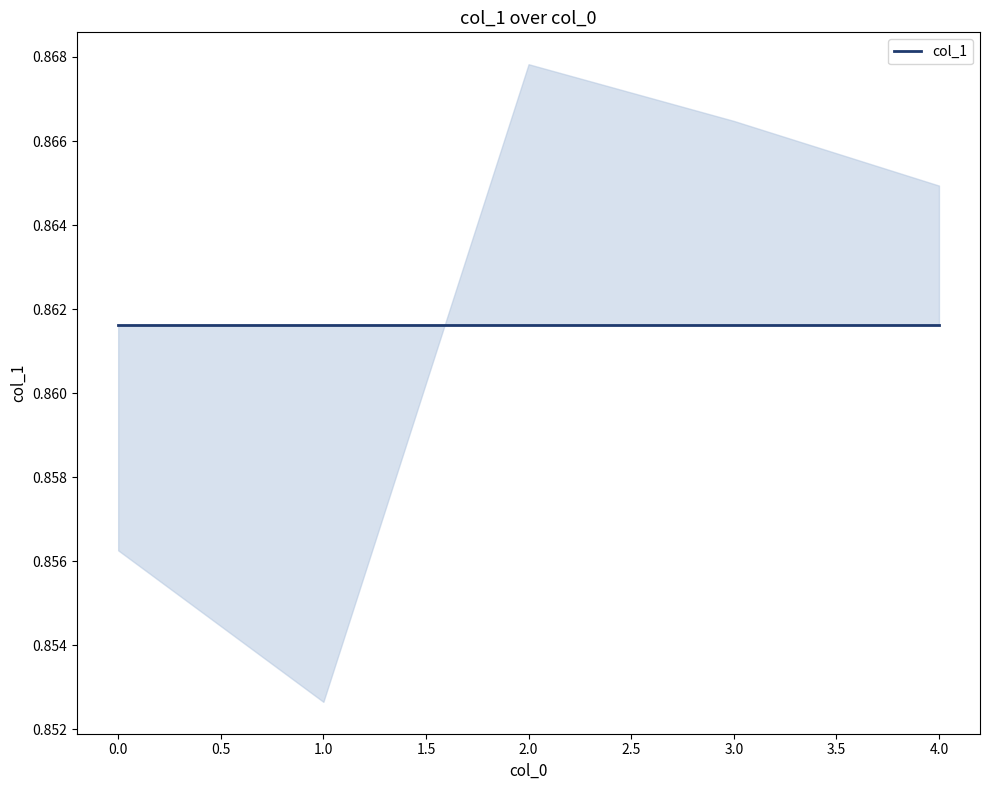

How many lines are shown in the chart?

1